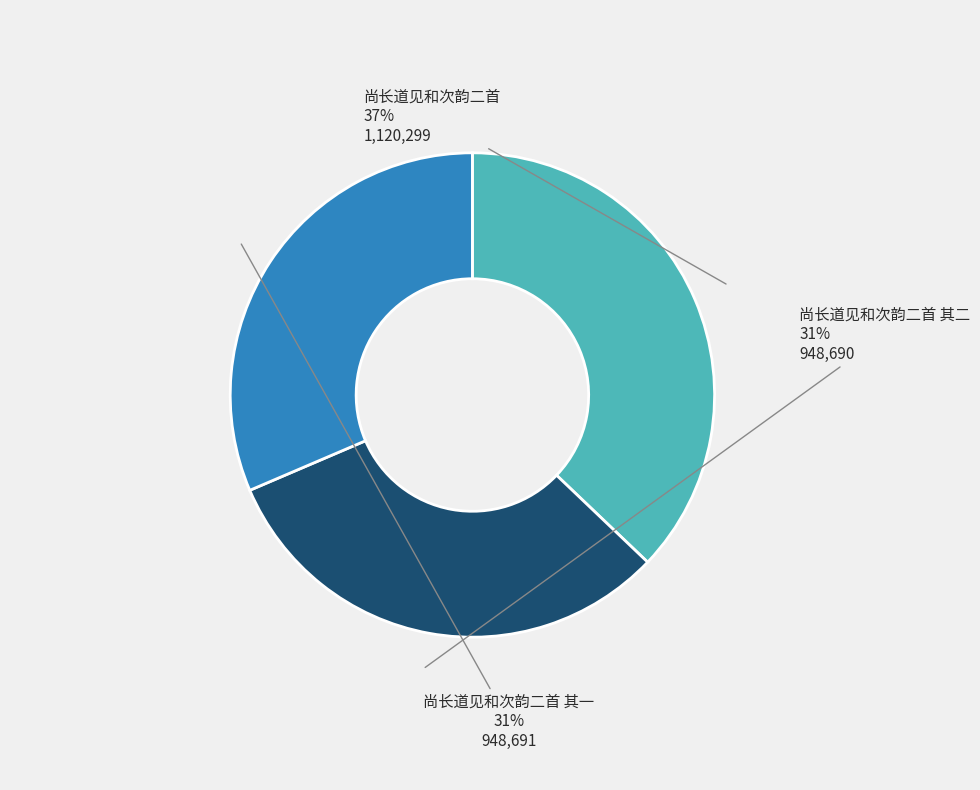

How many segments does this pie chart have?

3